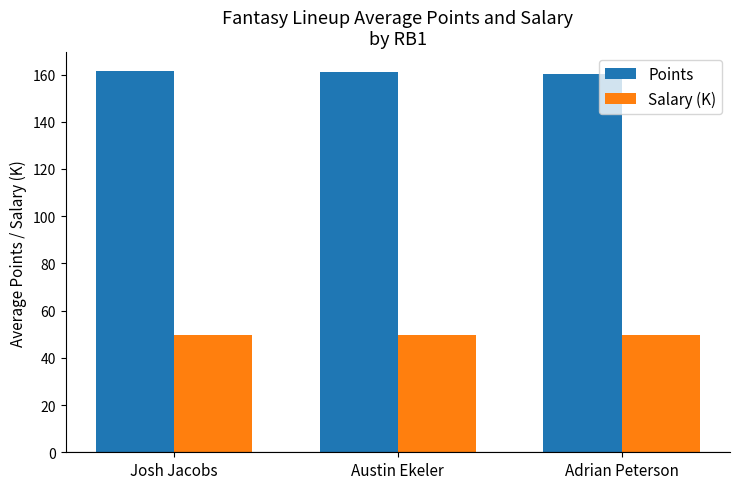

What is the difference between the maximum and minimum values in the Salary (K) series?

0.1